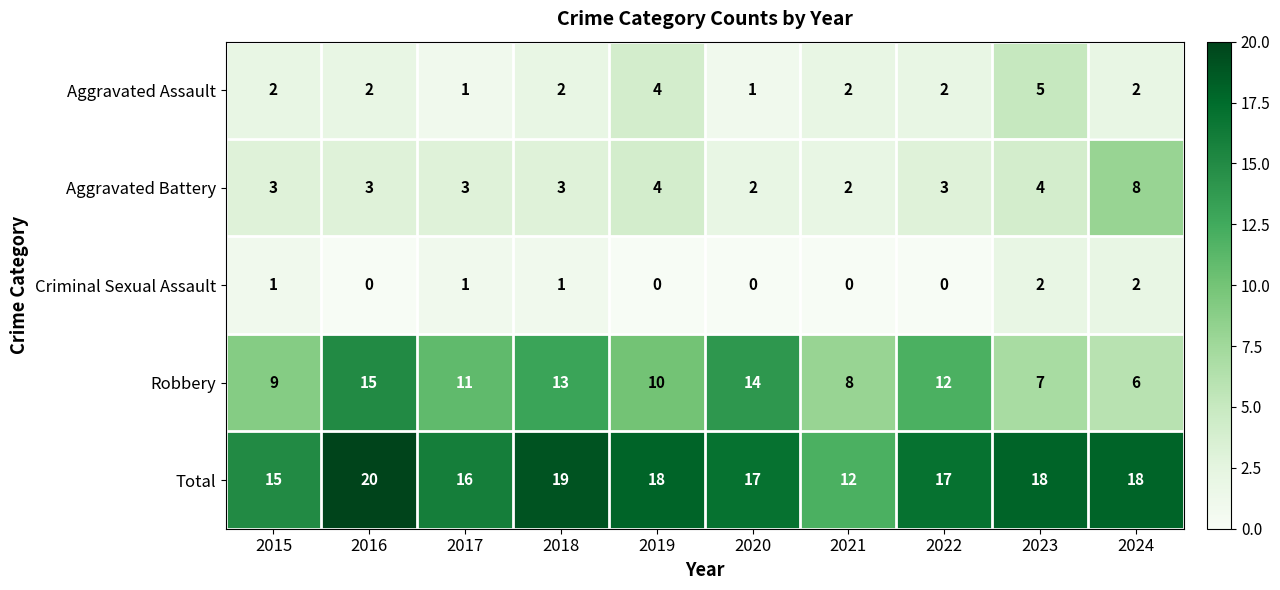

Is it true that Robbery equals 14 at 2019?

False